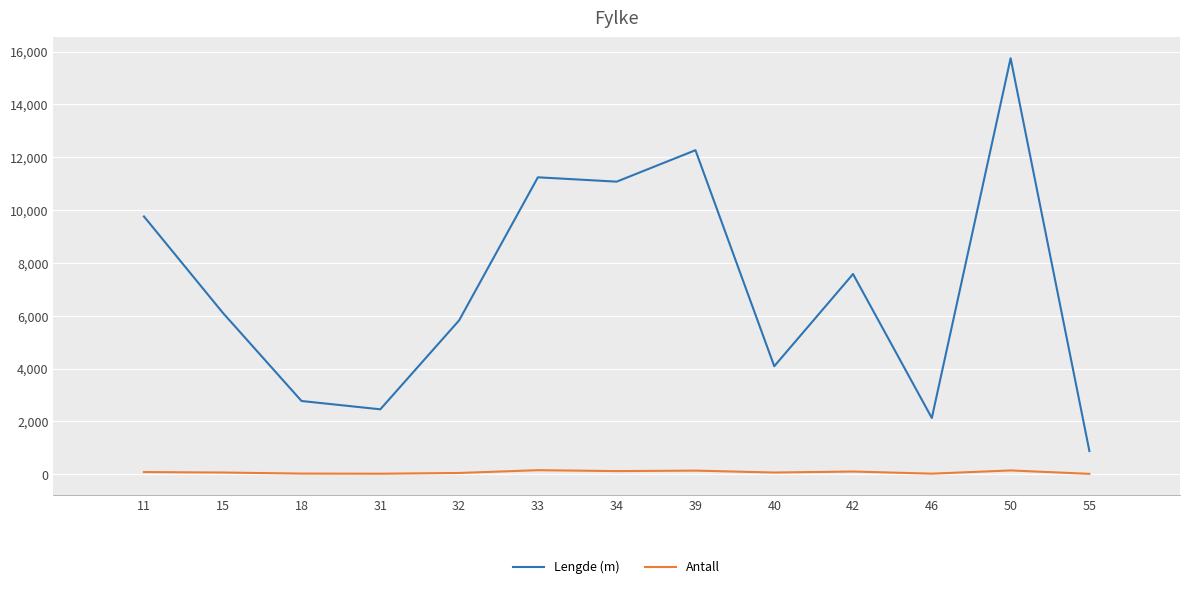

Between 39 and 46, which series saw the biggest shift?

Lengde (m)